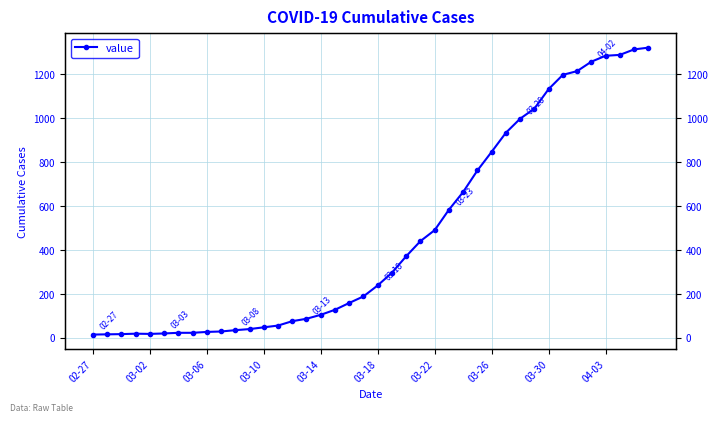

Does the chart have visible grid lines?

Yes